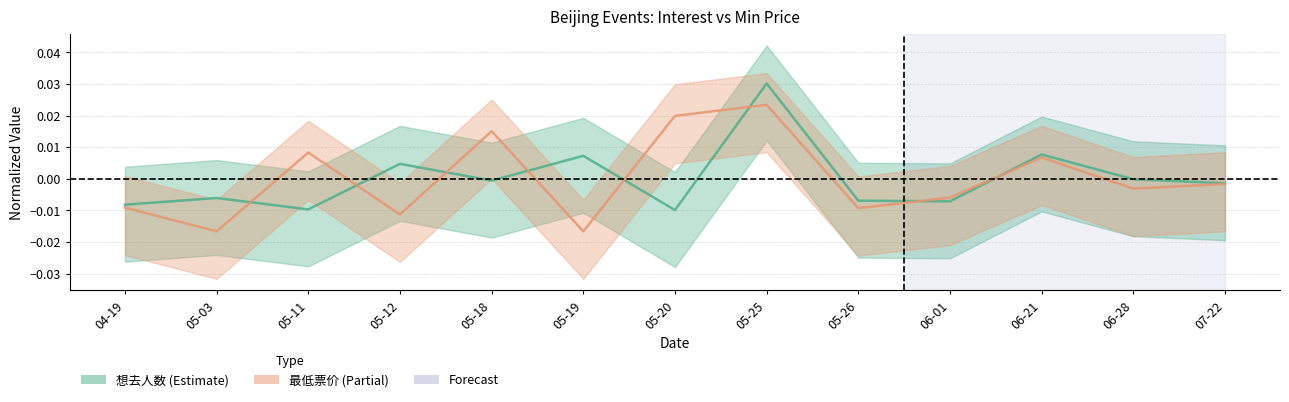

What position from the right is 05-19?

8